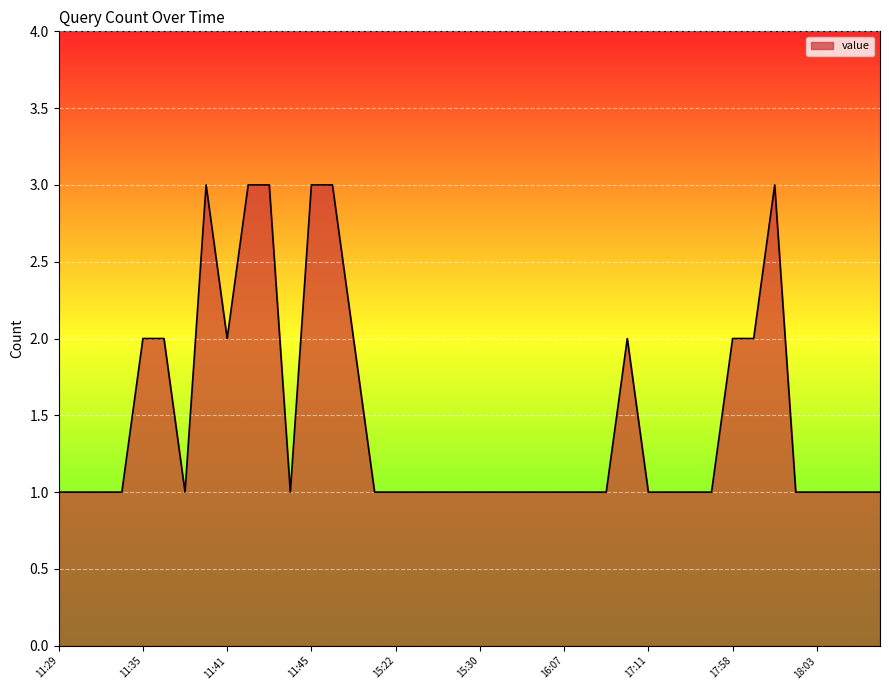

What is the greatest value displayed?

3